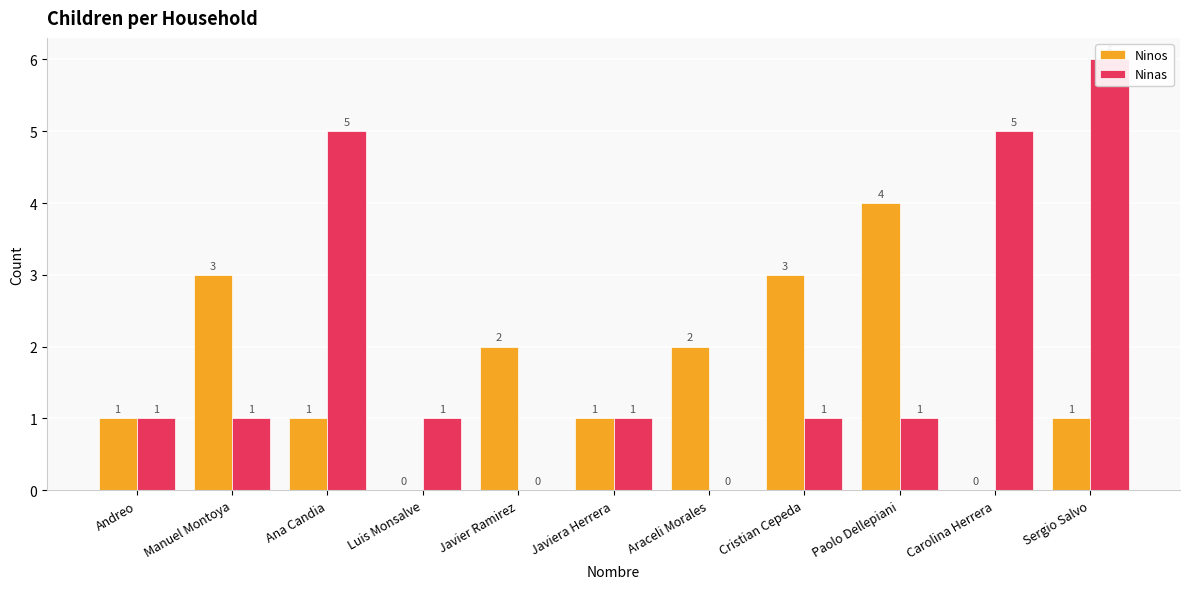

What is the total value across all series at Sergio Salvo?

7